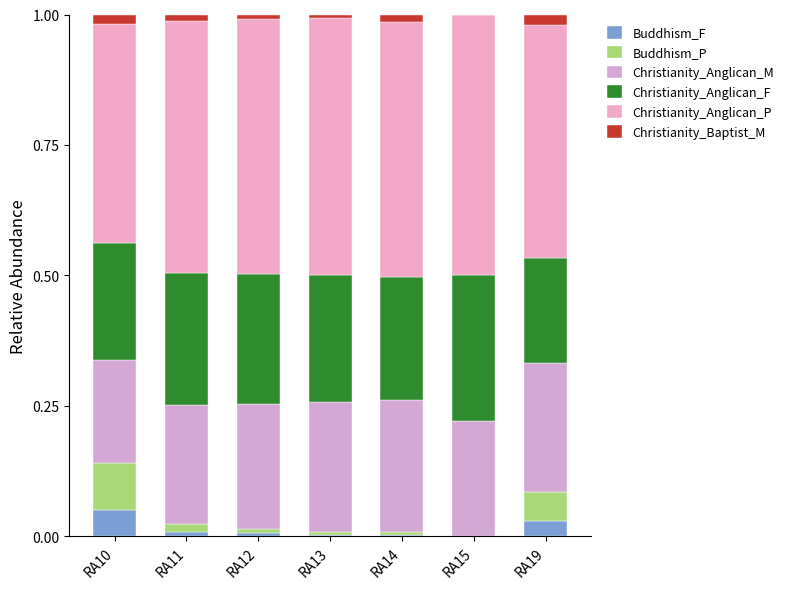

What is the total value across all series at RA14?

1.0